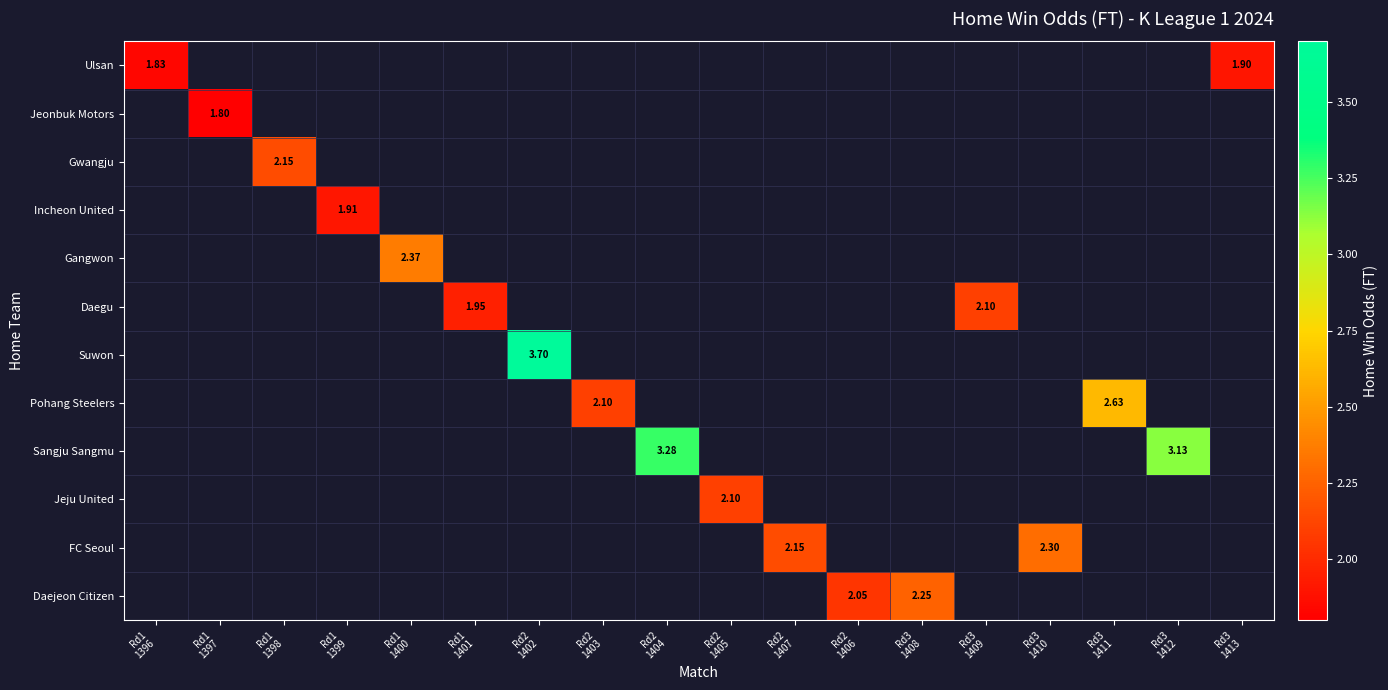

How many positive values does the Gwangju series have?

1